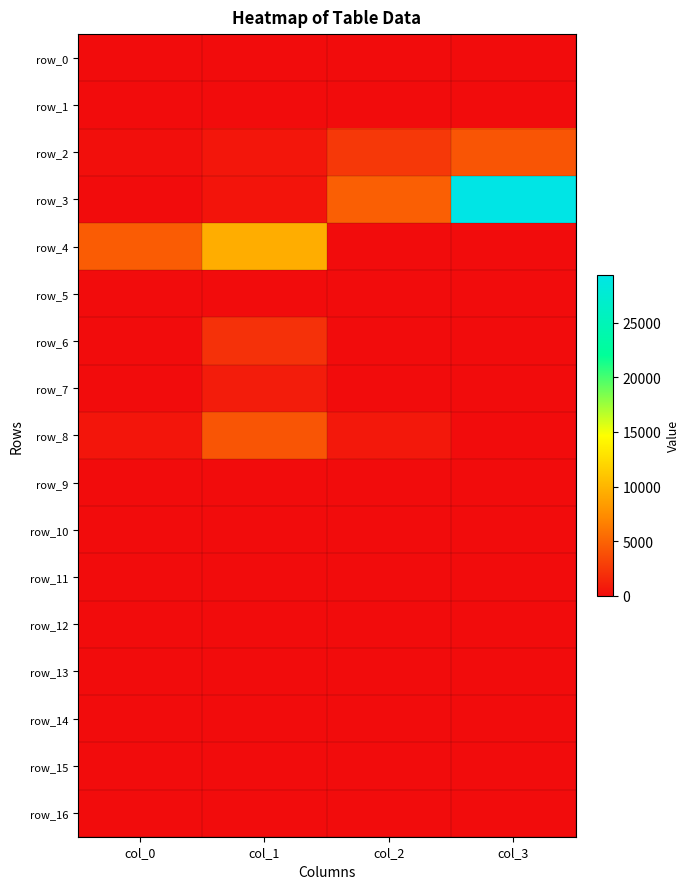

Is the value of row_15 at col_2 greater than the value of row_12 at col_0?

No